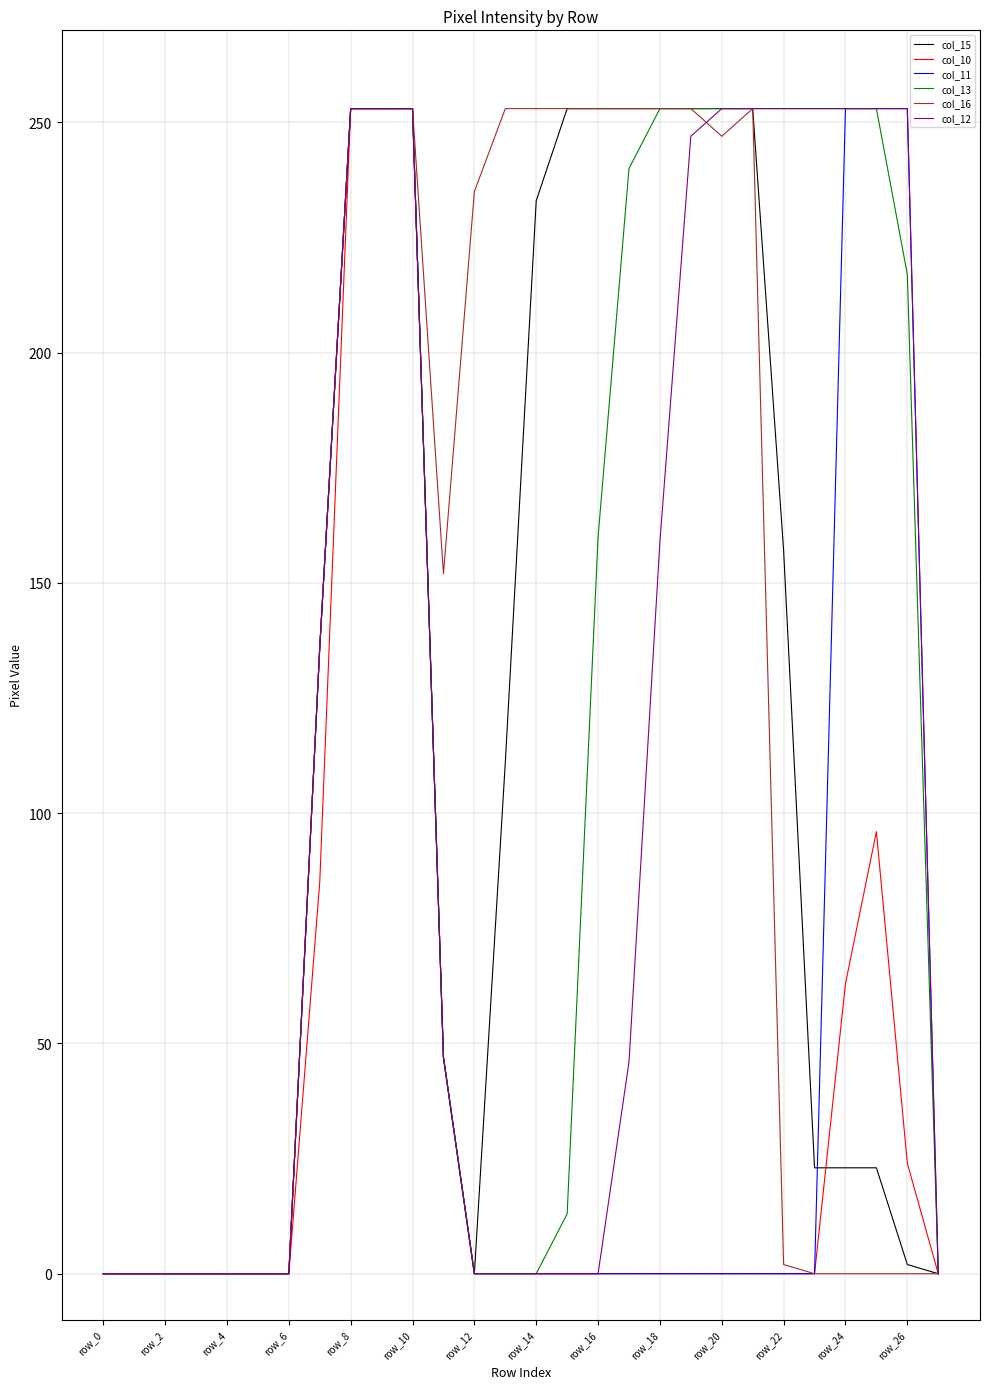

Which category has the highest value in the col_16 series?

row_16